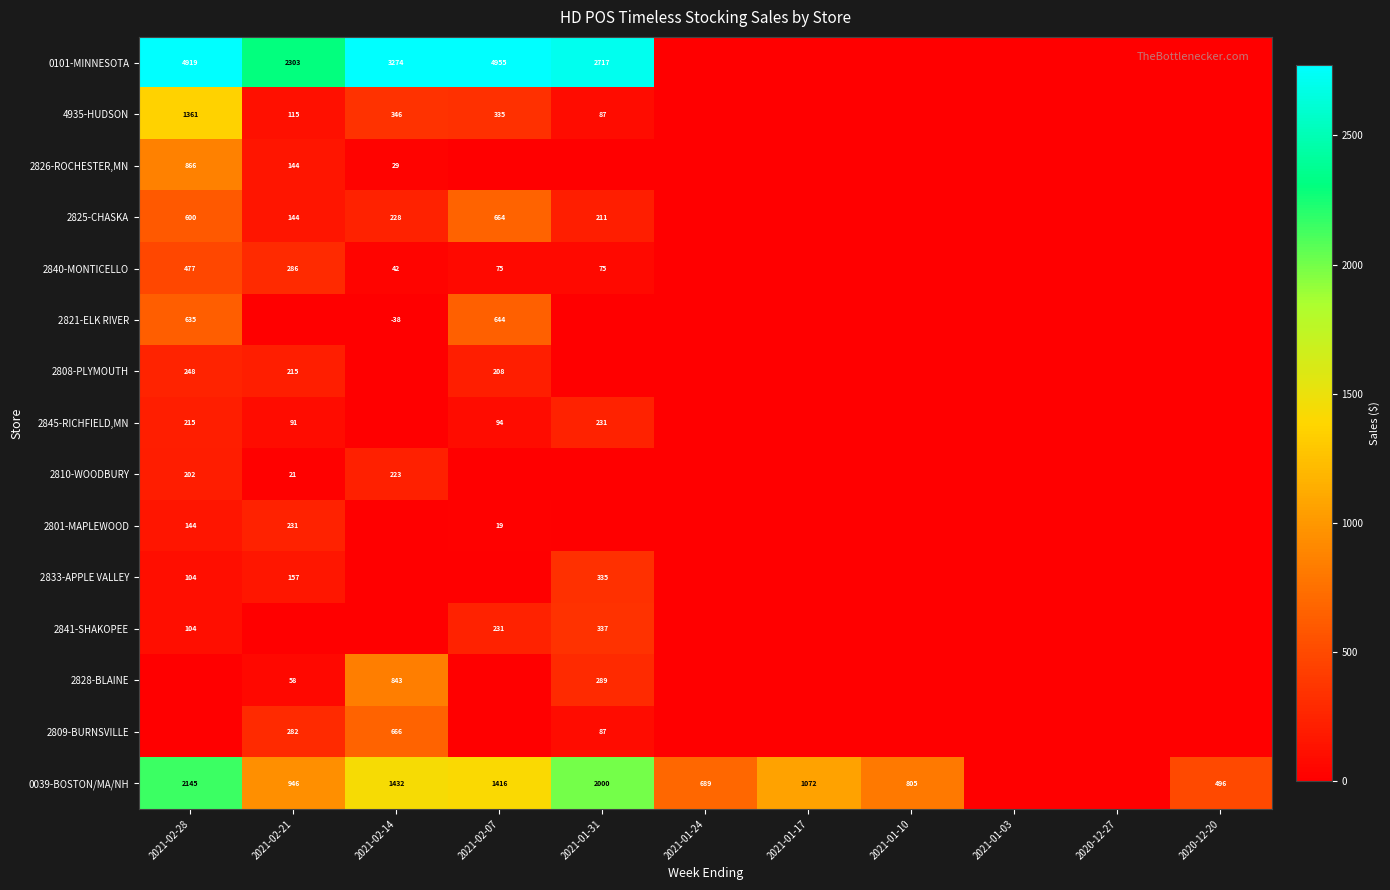

The 2841-SHAKOPEE series shows 165 at 2021-02-28. True or false?

False